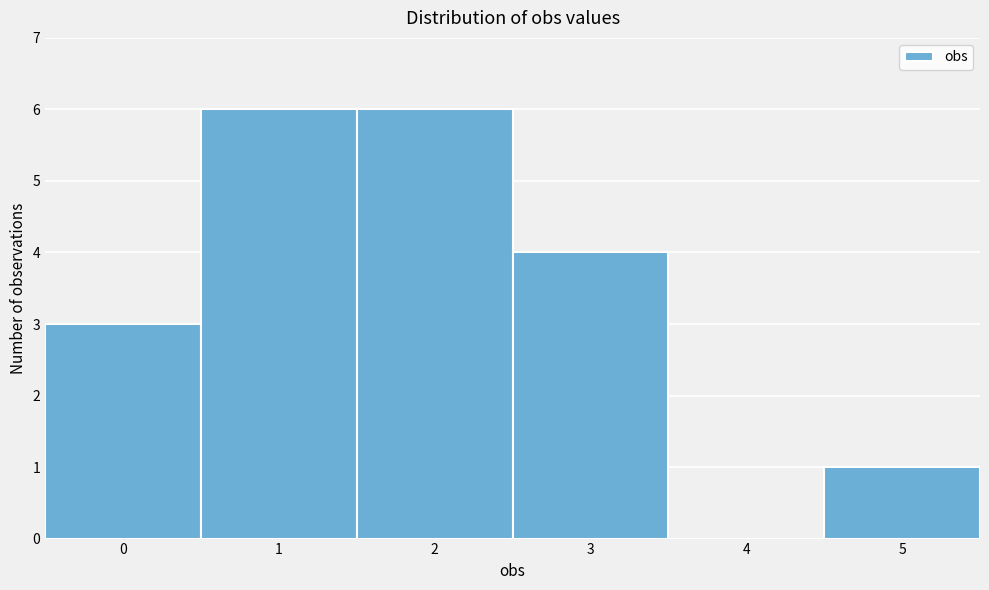

What is the height of the bar covering 1.5 to 2.5 on the x-axis? The values are not printed on the chart, so give them approximately, as read against the axis.

6